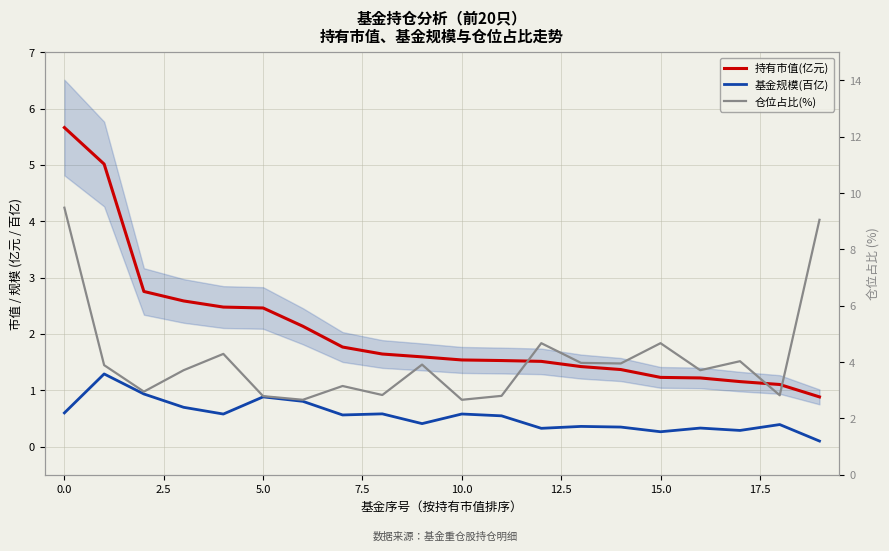

Is the value of 持有市值(亿元) at −2.5 greater than the value of 基金规模(百亿) at 17?

Yes